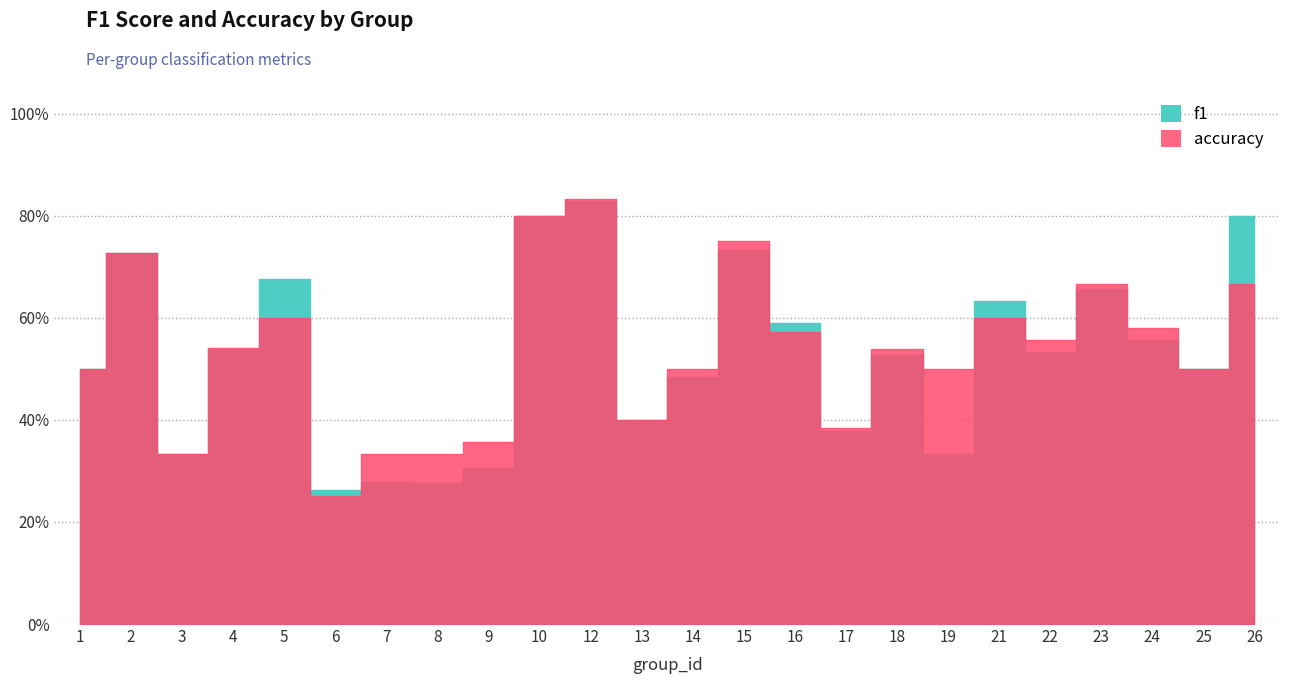

What is the sum of the accuracy values at 19 and 4?

1.0